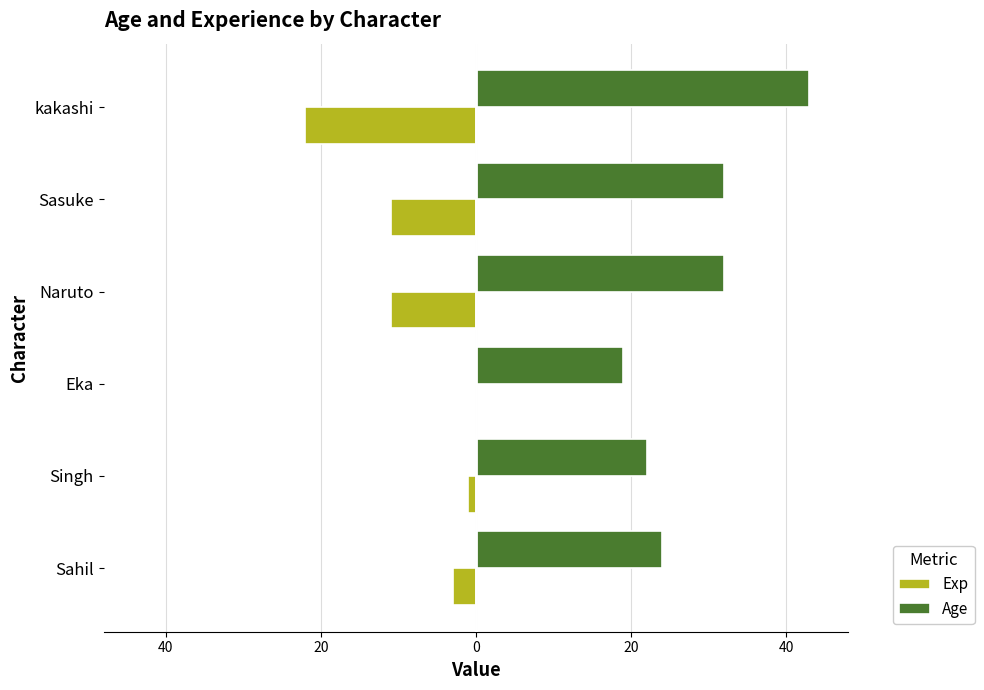

What are all the series names shown in the legend?

Exp, Age